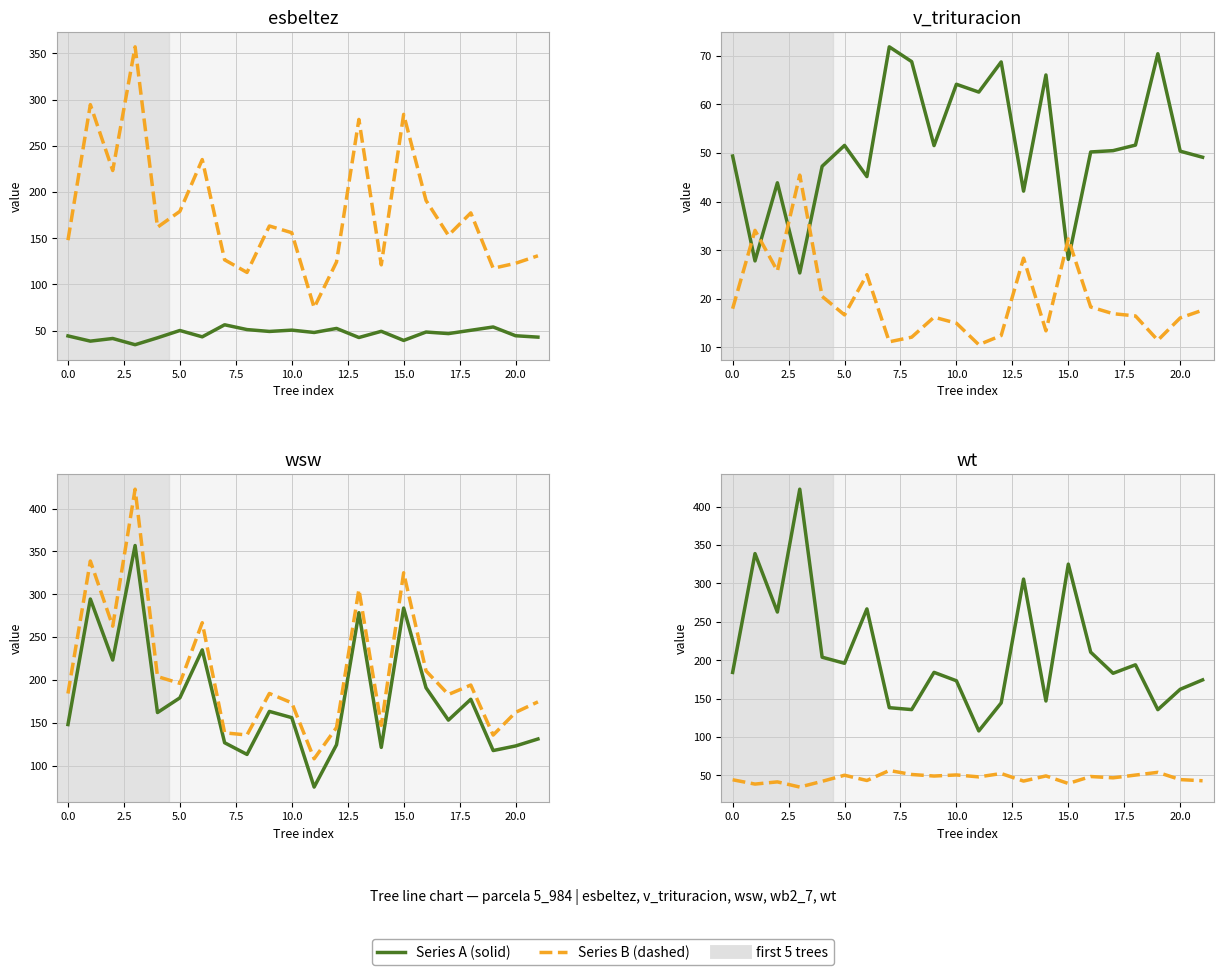

What is the difference between the maximum and minimum values in the wt series?

314.9